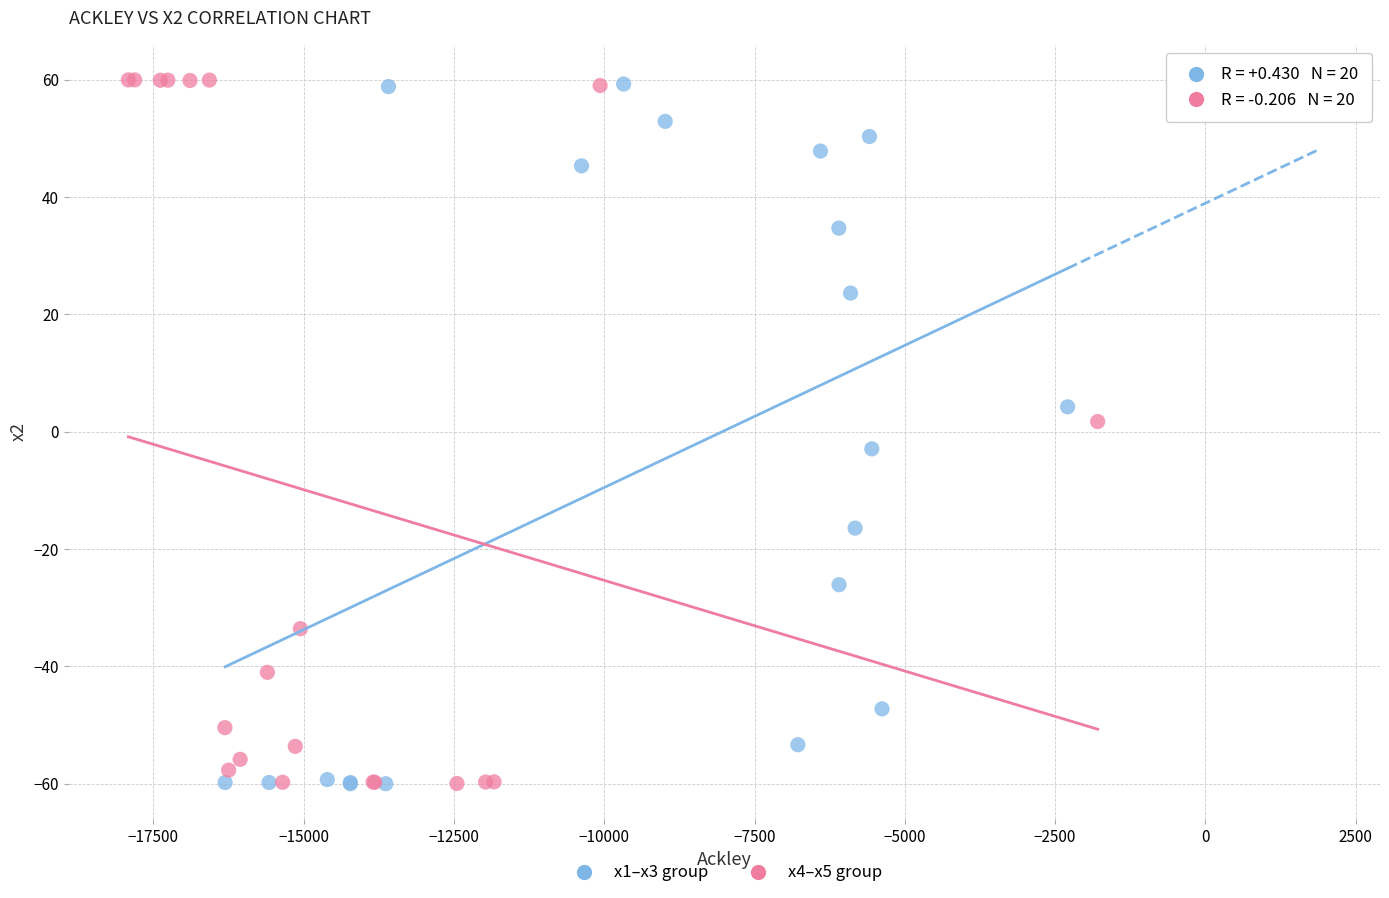

What are all the series names shown in the legend?

x1–x3 group, x4–x5 group